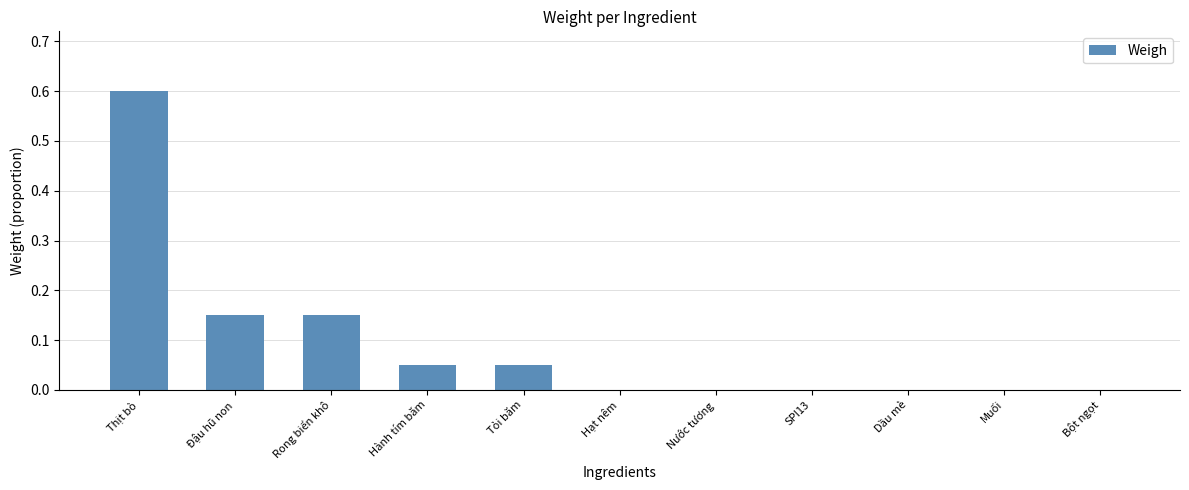

What is the sum of all values?

1.0